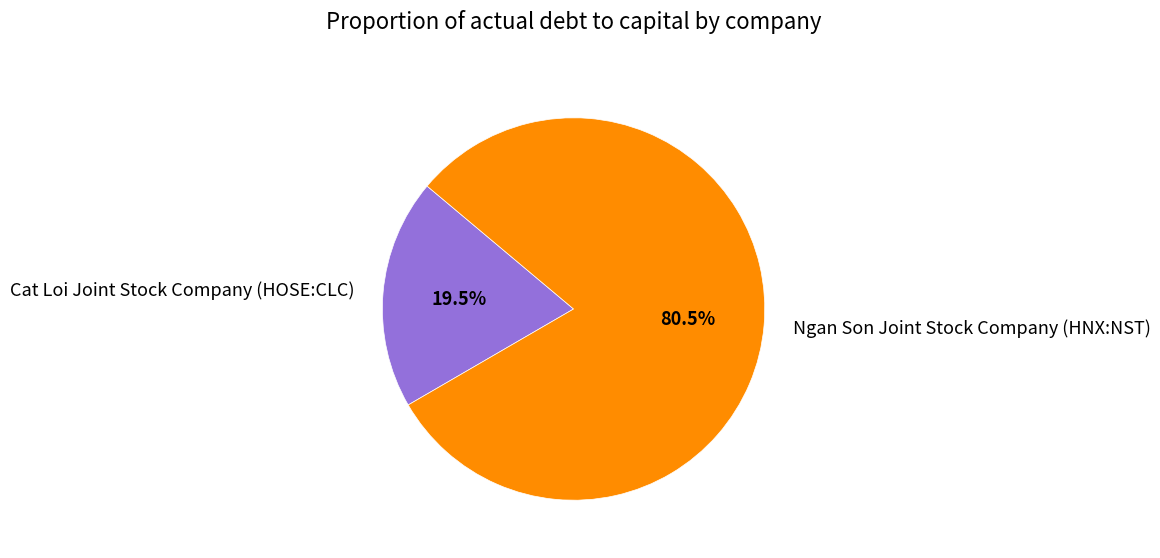

Do Ngan Son Joint Stock Company (HNX:NST) and Cat Loi Joint Stock Company (HOSE:CLC) together represent more than half of the pie?

Yes